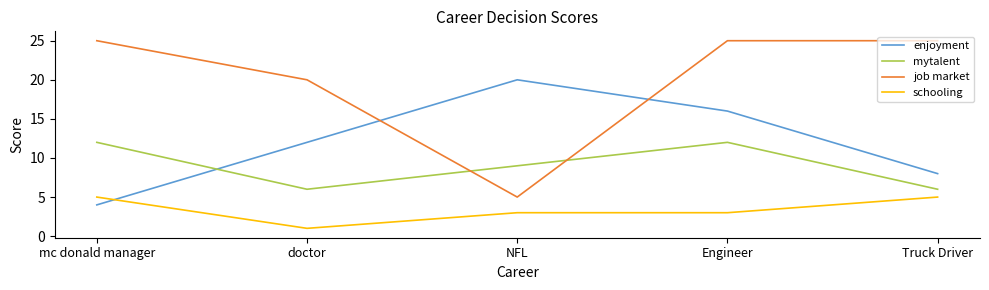

At which category is the sum across all series the highest?

Engineer